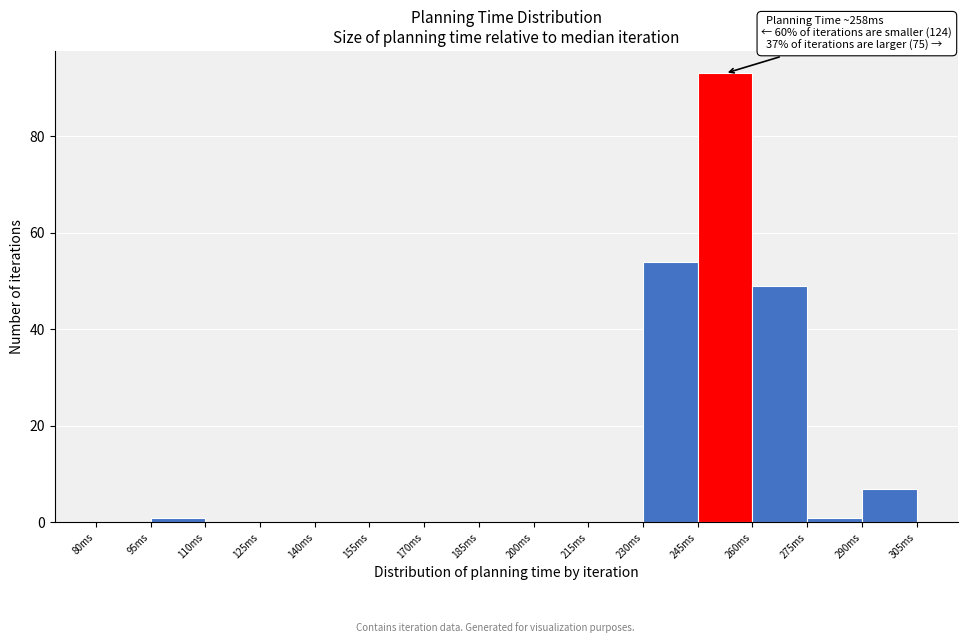

Over which range of the x-axis is the bar tallest?

245 to 260